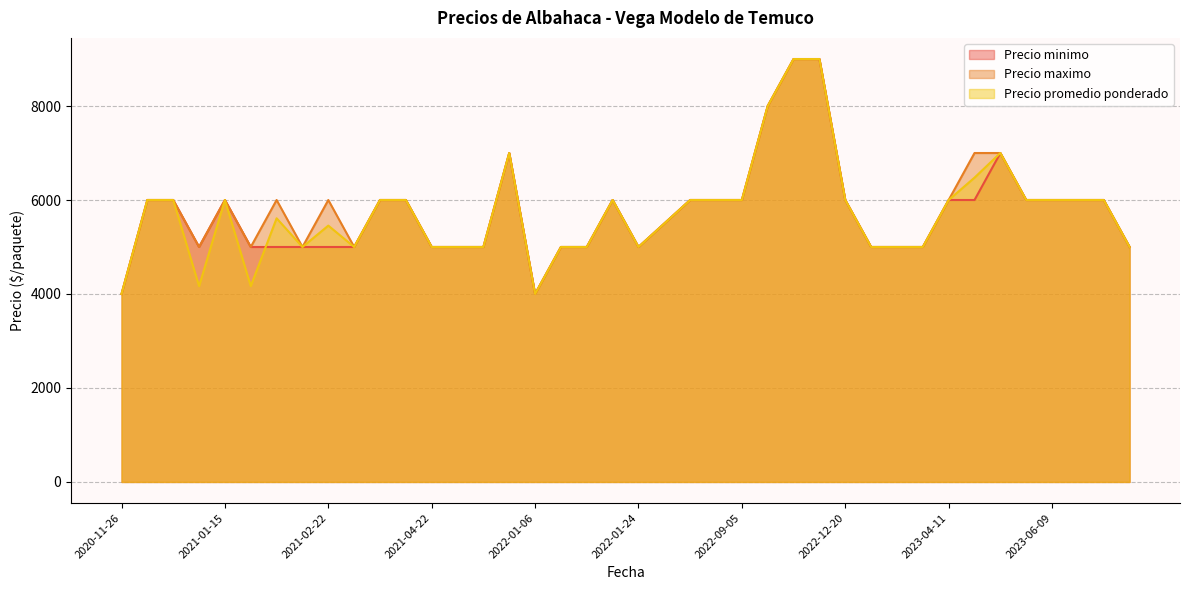

What is the smallest value displayed?

4000